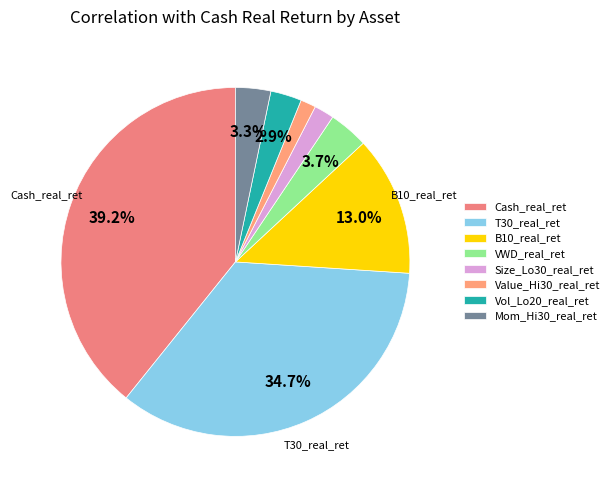

Which slice is the smallest?

Value_Hi30_real_ret